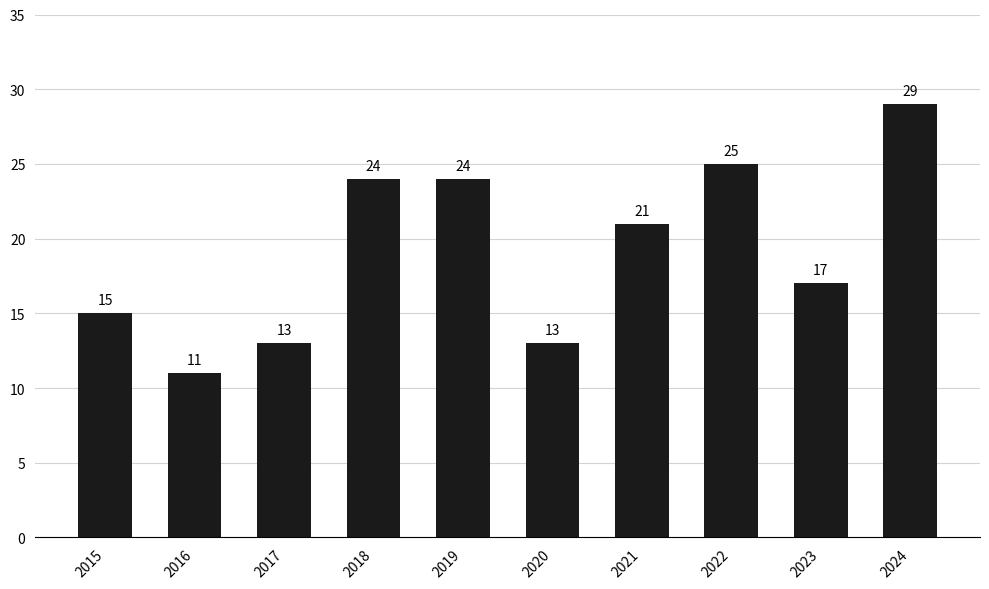

Reading left to right, what are all the values shown in this chart?

2015=15	2016=11	2017=13	2018=24	2019=24	2020=13	2021=21	2022=25	2023=17	2024=29